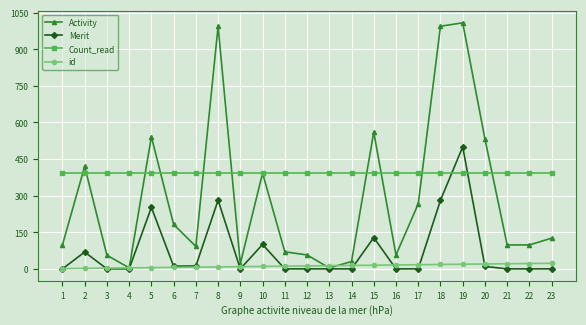

How many lines are shown in the chart?

4